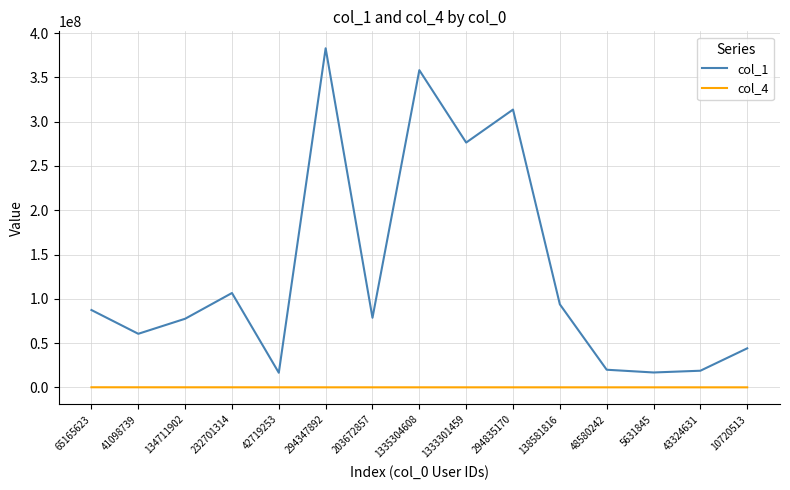

Which series has the largest range (max minus min)?

col_1